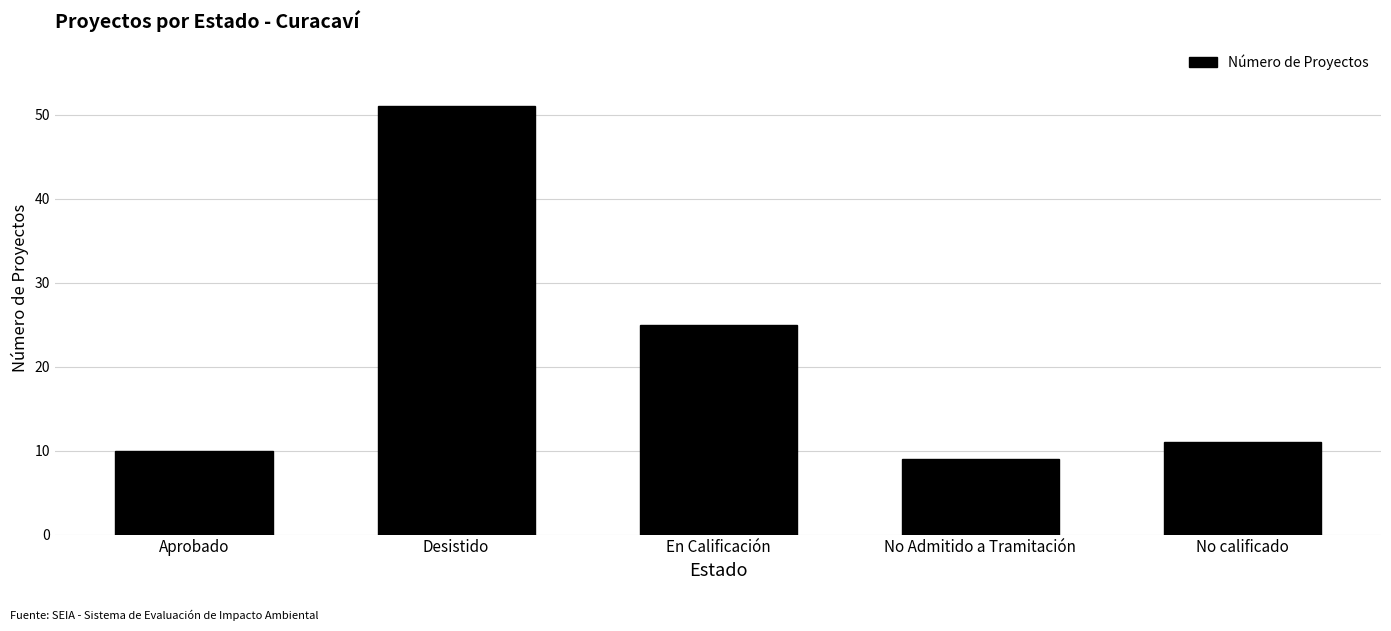

Where is the data nearest to the value 30?

En Calificación